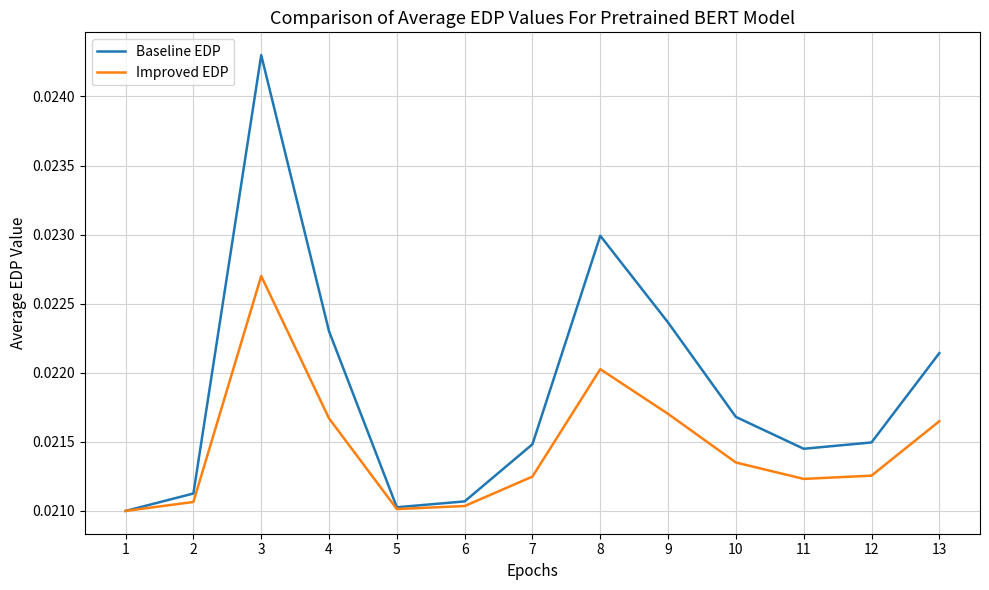

Which series changed the most between 3 and 6?

Baseline EDP